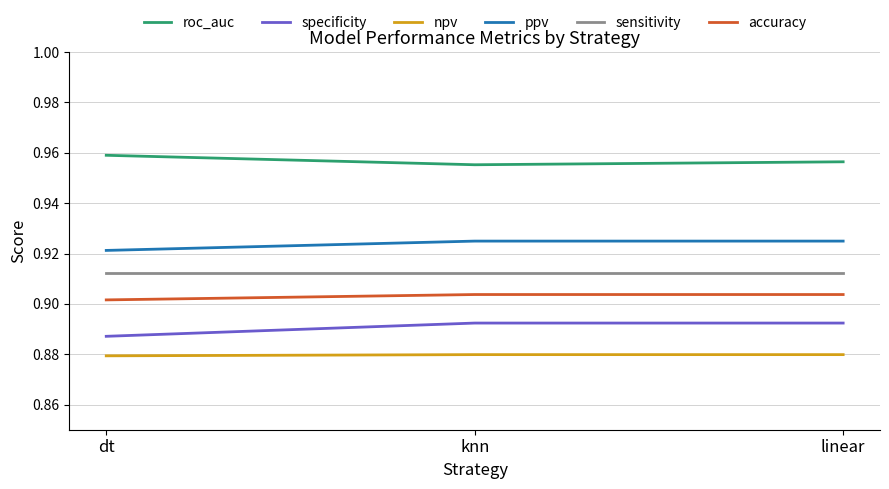

What are all the series names shown in the legend?

roc_auc, specificity, npv, ppv, sensitivity, accuracy